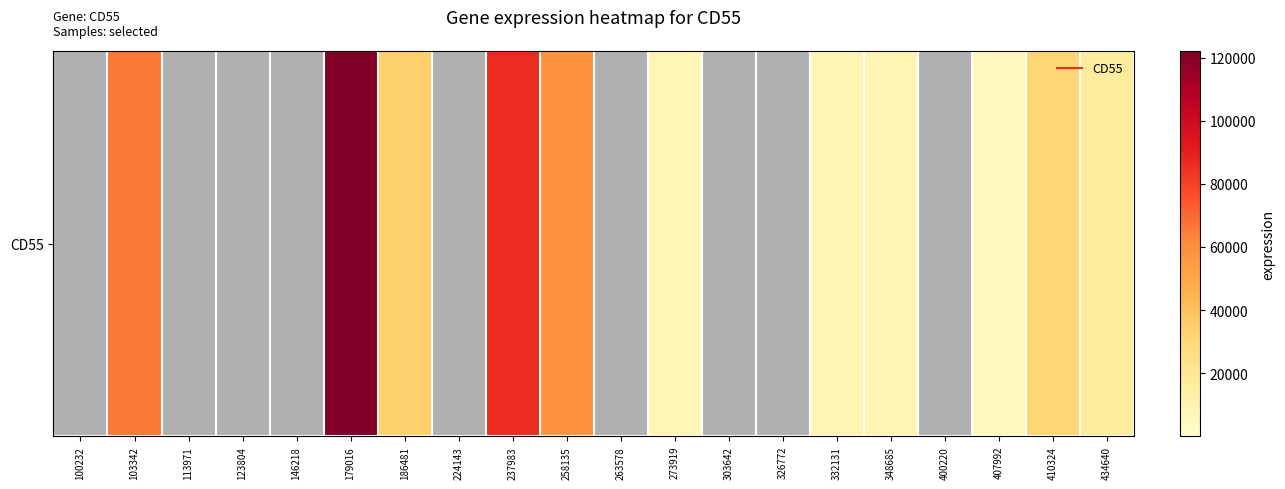

Is it true that the value at 146218 is -75936?

False